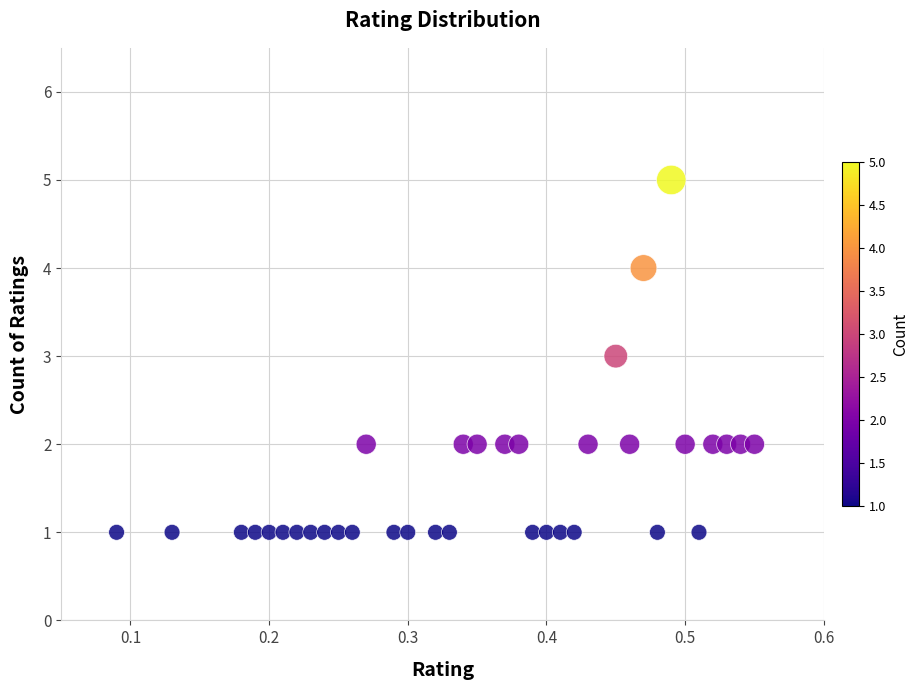

What is the range of Y values (max minus min)?

4